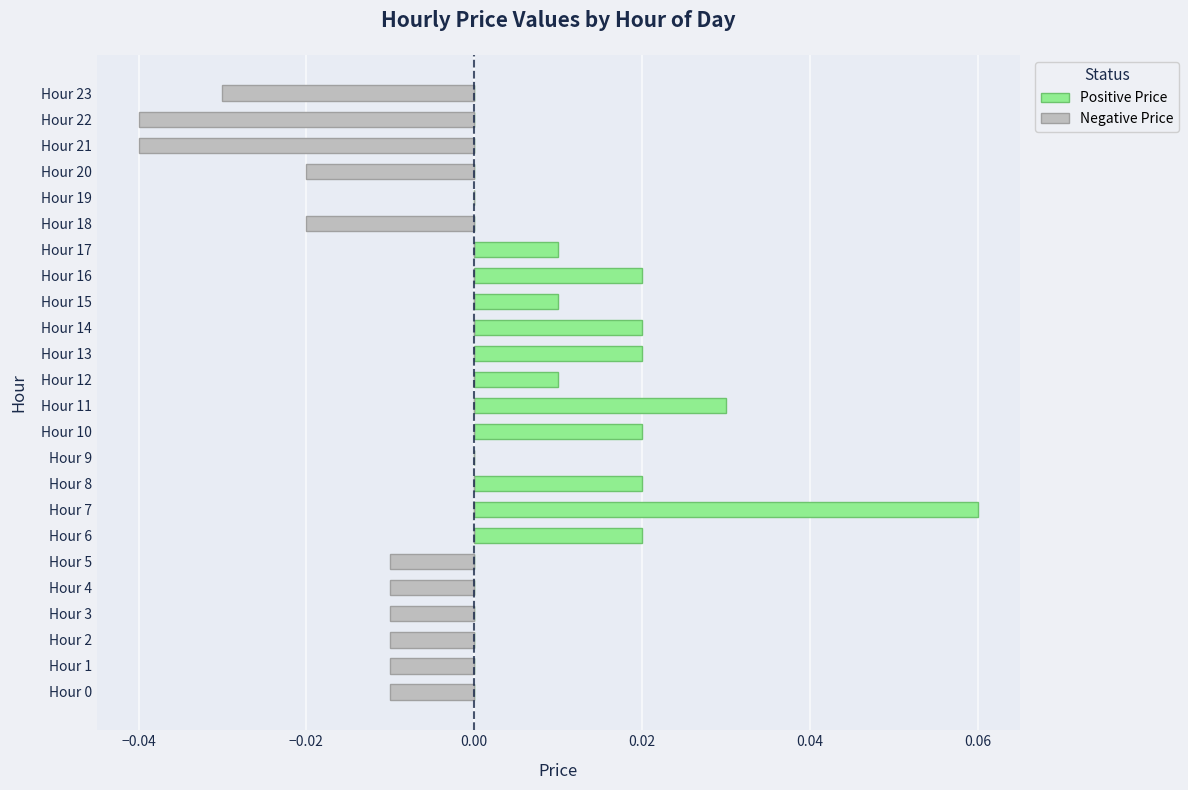

How many data points in Positive Price are above 0?

11